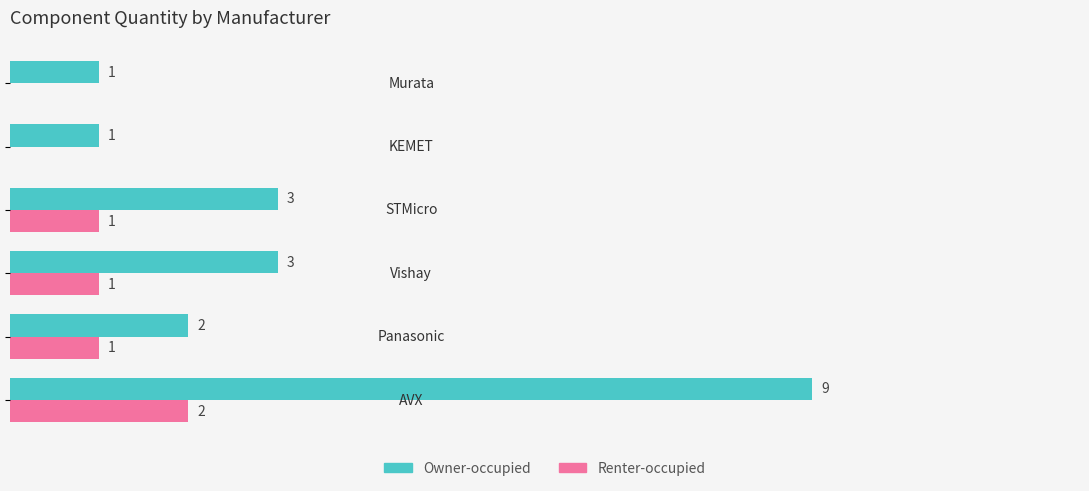

Which series has the largest total across all categories?

Owner-occupied